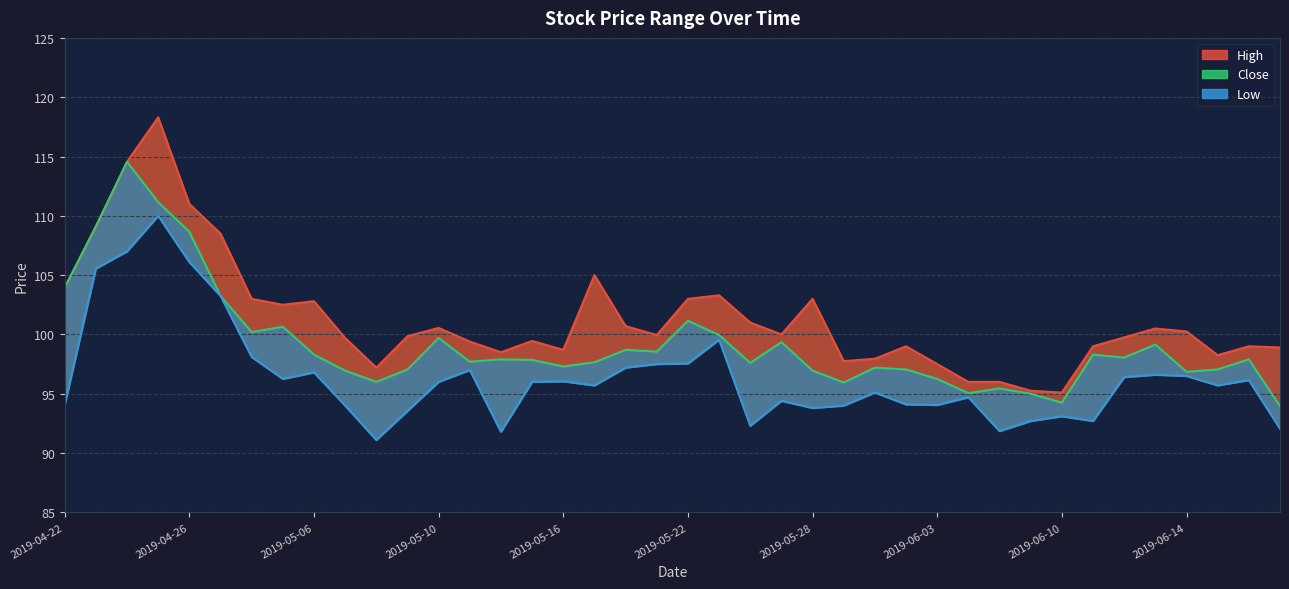

True or false: High and Close intersect in this chart.

False